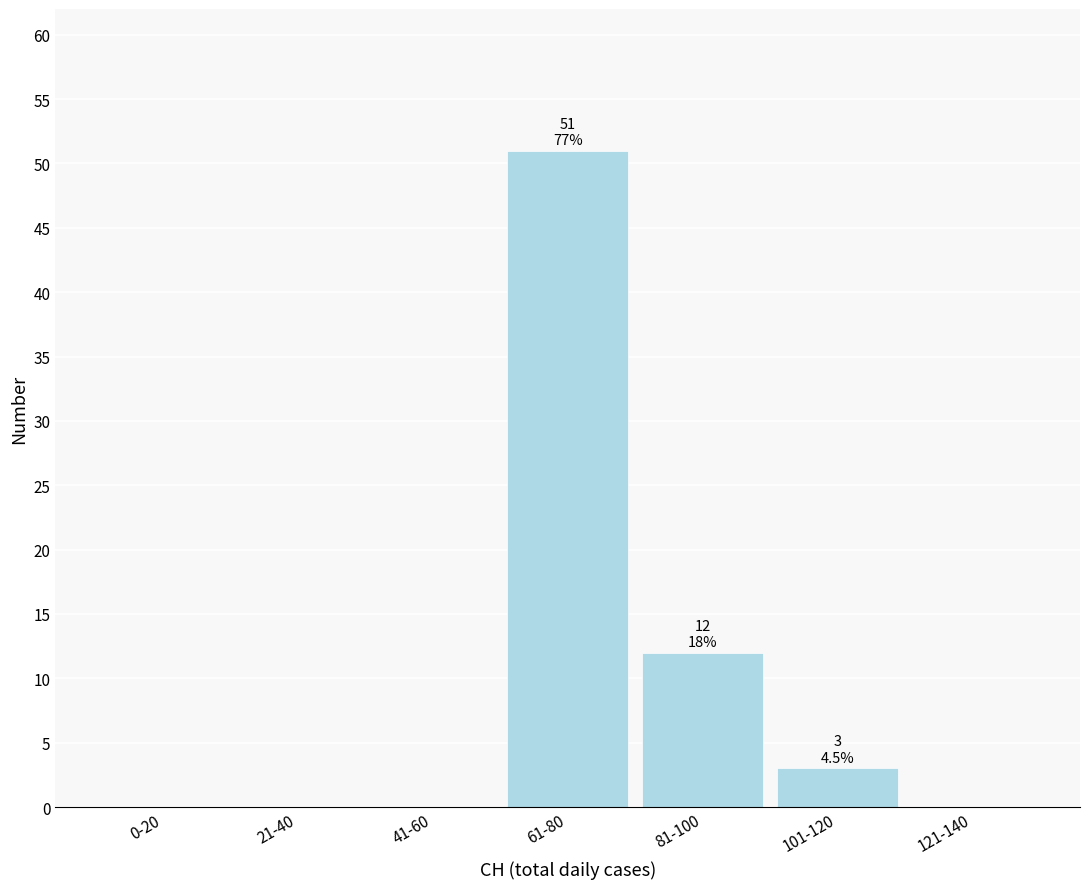

Reading right to left, list all the values displayed in this chart.

121-140=0	101-120=3	81-100=12	61-80=51	41-60=0	21-40=0	0-20=0